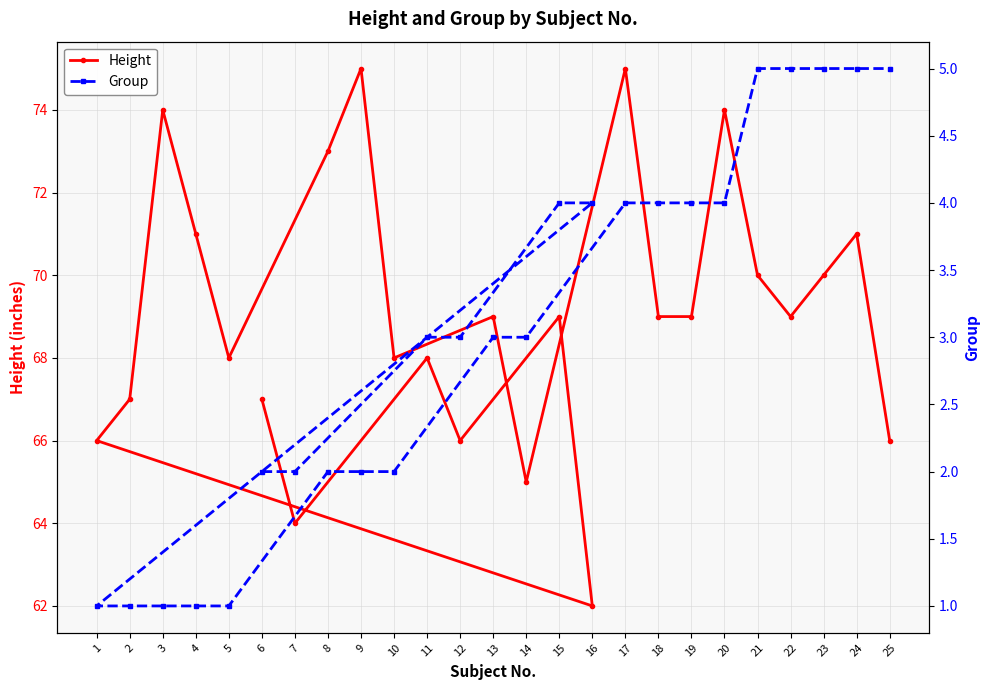

Which series has the widest spread of values?

Height